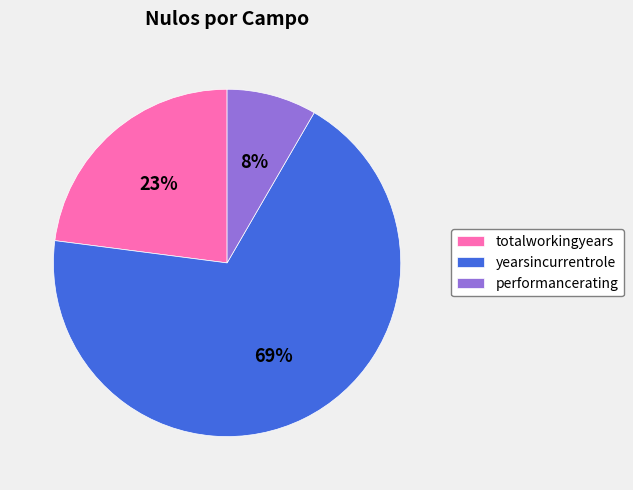

Which has a higher value, performancerating or totalworkingyears?

totalworkingyears